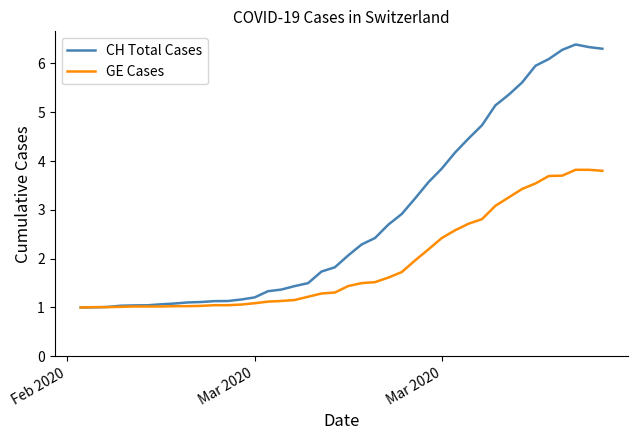

List the series in order of their peak value, highest first.

CH Total Cases, GE Cases